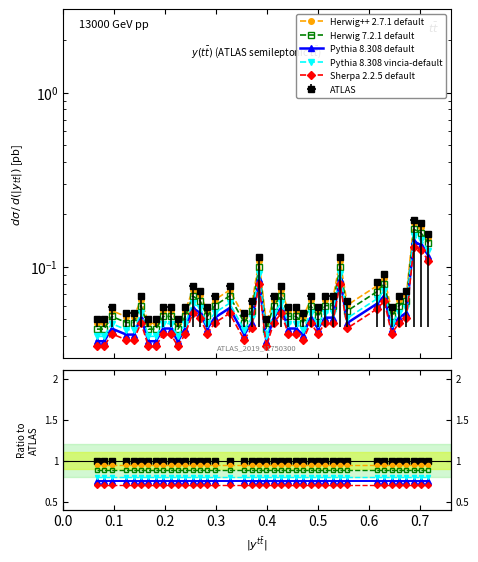

True or false: Herwig 7.2.1 default and Pythia 8.308 vincia-default intersect in this chart.

False